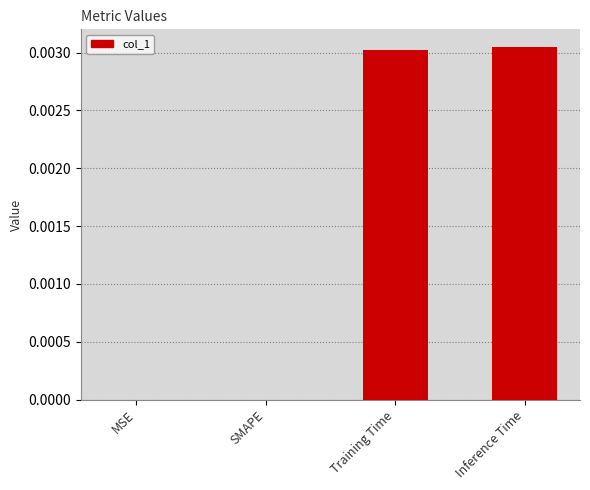

How many series are shown in this chart?

1